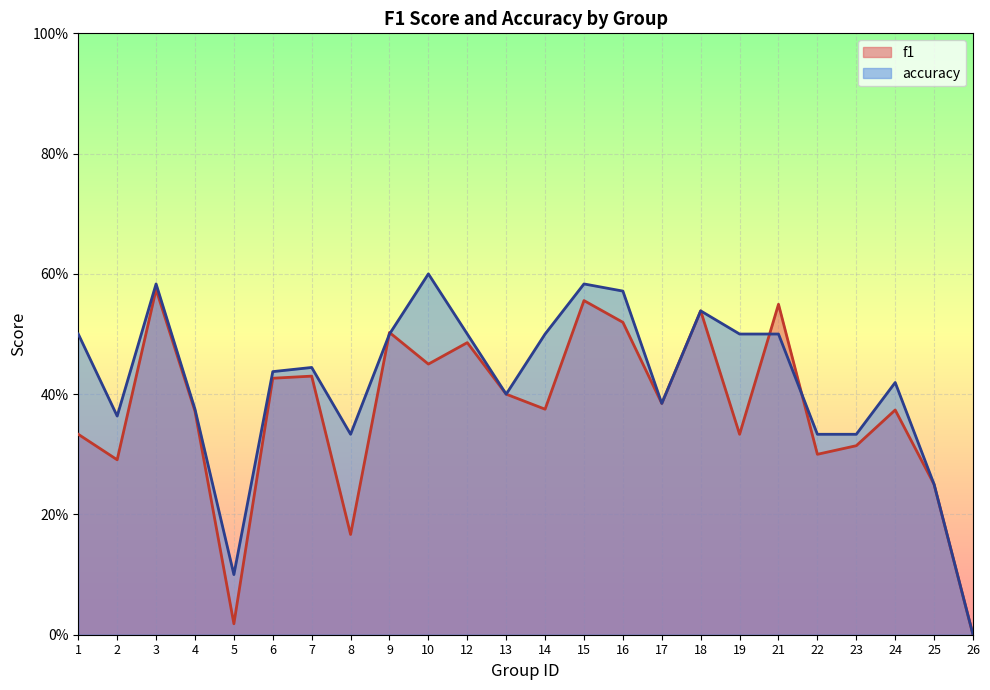

Is it true that accuracy equals 0.6 at 10?

True